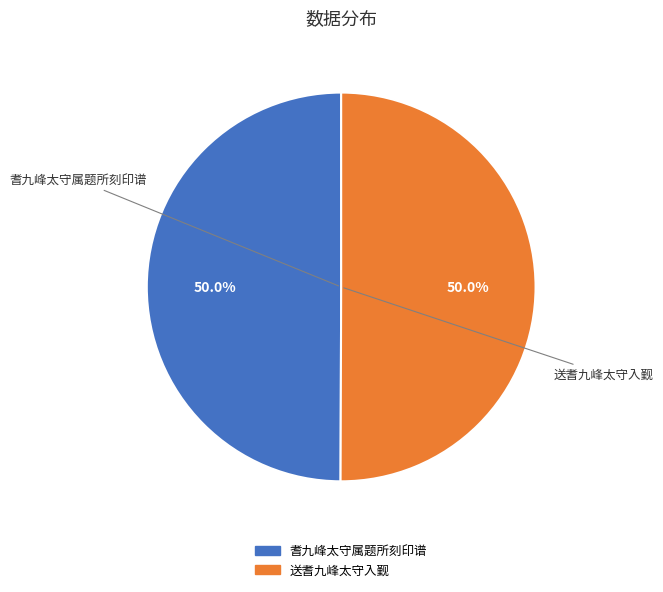

What is the ratio of the value at 送耆九峰太守入觐 to the value at 耆九峰太守属题所刻印谱?

1.0